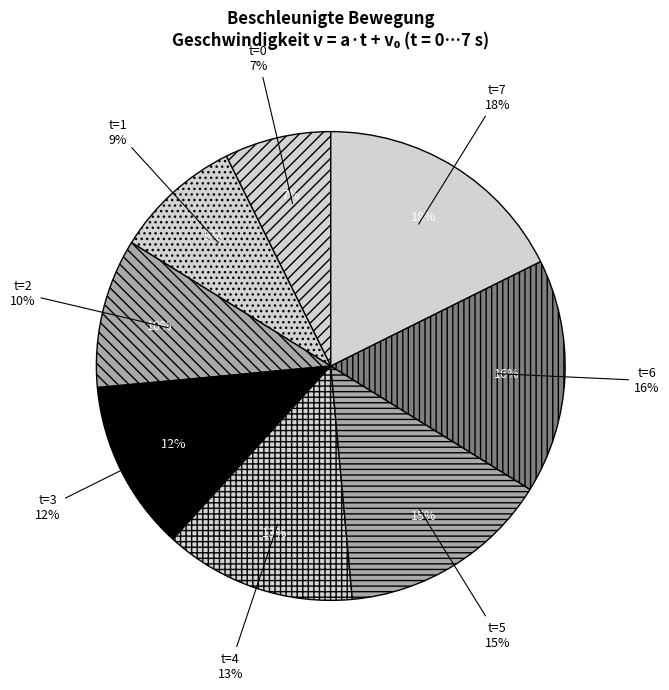

True or false: t=0 accounts for 17% of the total.

False